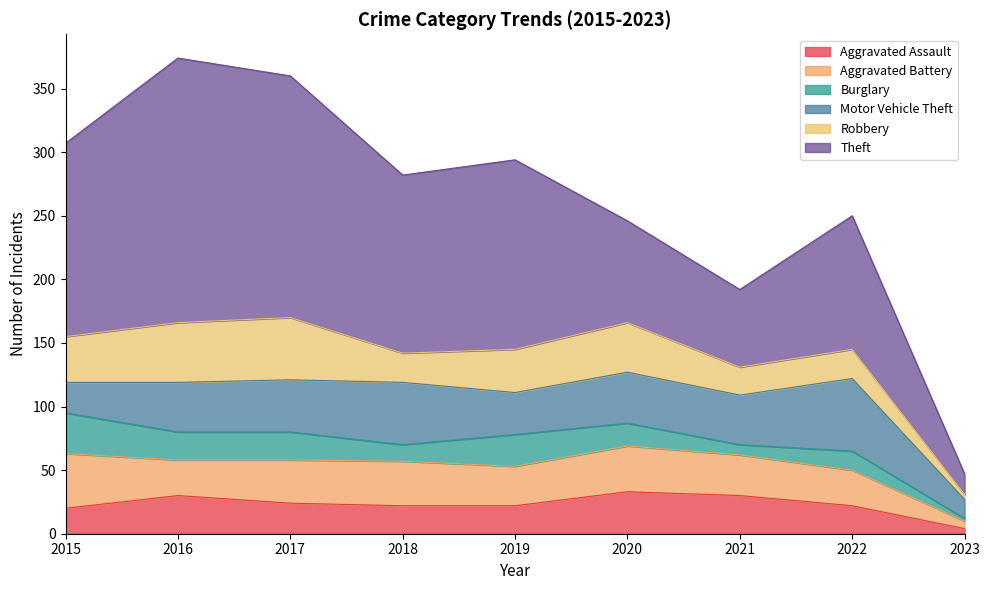

What is the maximum value for Burglary?

32